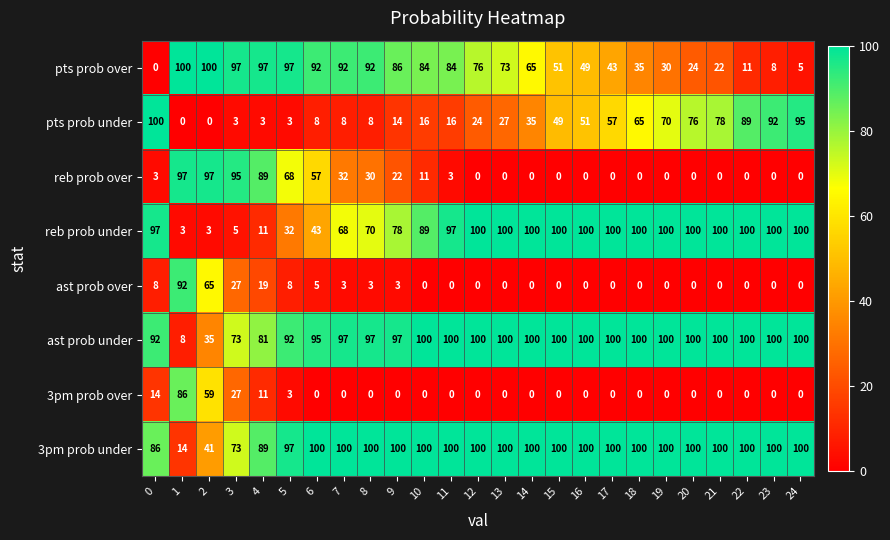

Is the value of 3pm prob over at 10 greater than the value of reb prob over at 8?

No